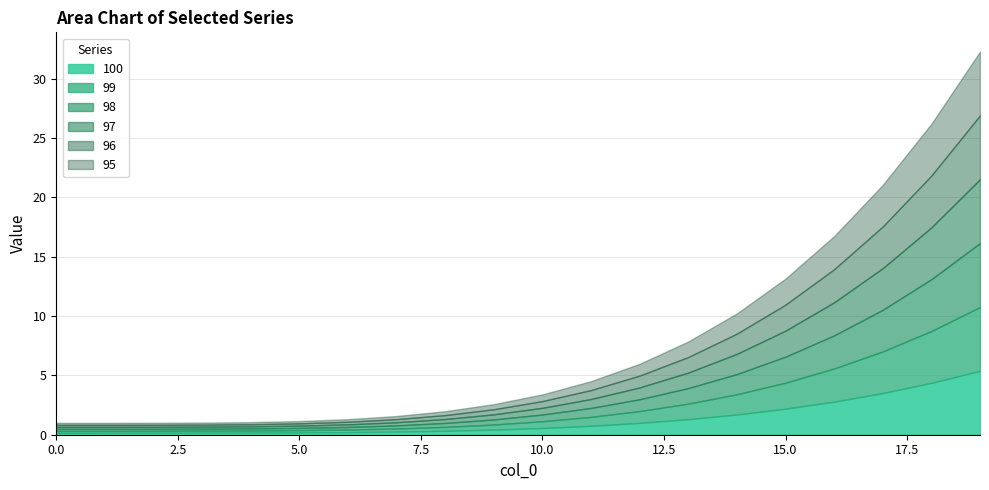

Which series has the widest spread of values?

100